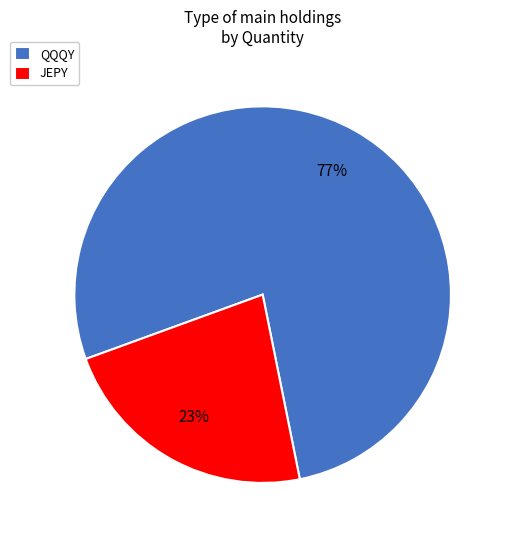

Does QQQY represent more than half of the total?

Yes